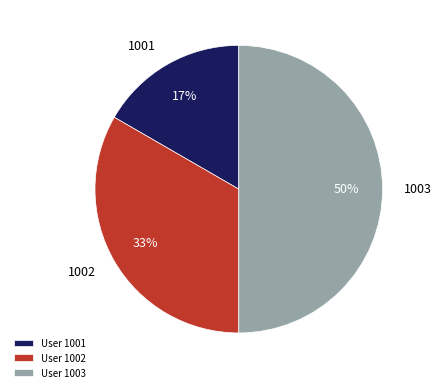

What is the largest slice in the pie chart?

User 1003